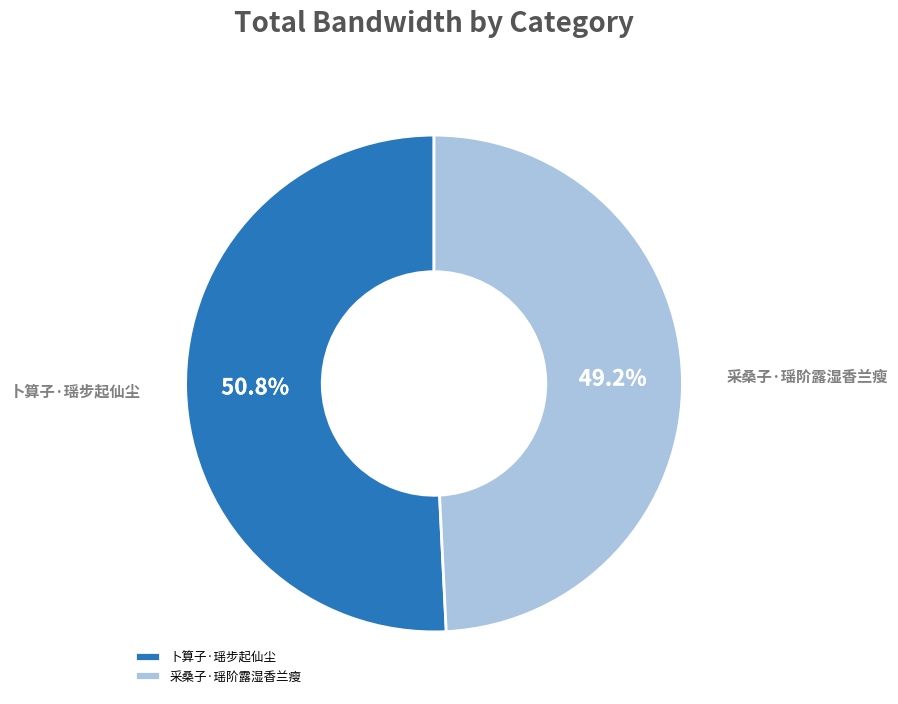

The 采桑子·瑶阶露湿香兰瘦 slice represents 57% of the pie. True or false?

False